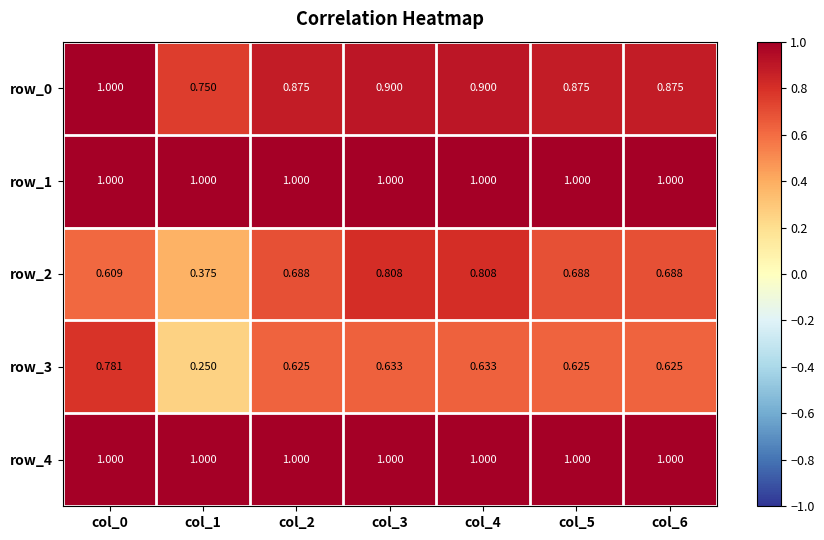

Is it true that row_1 equals 1.0 at col_4?

True